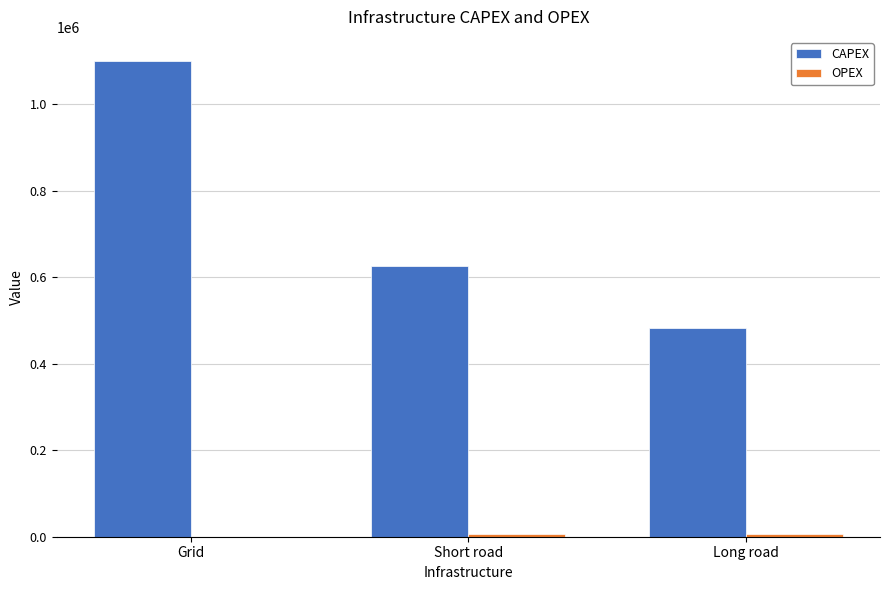

Which series changed the most between Grid and Short road?

CAPEX